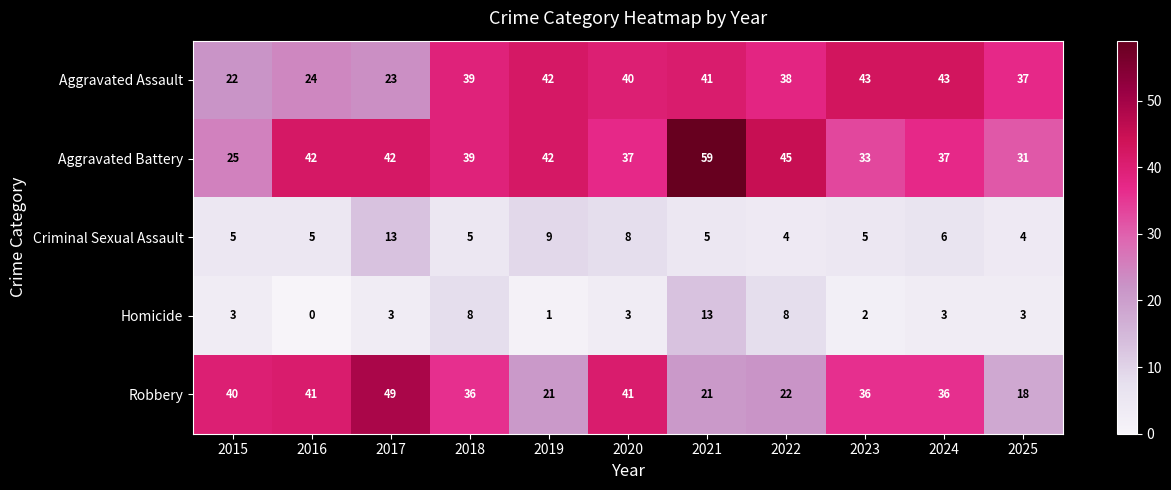

What is the highest value of the Aggravated Battery series?

59